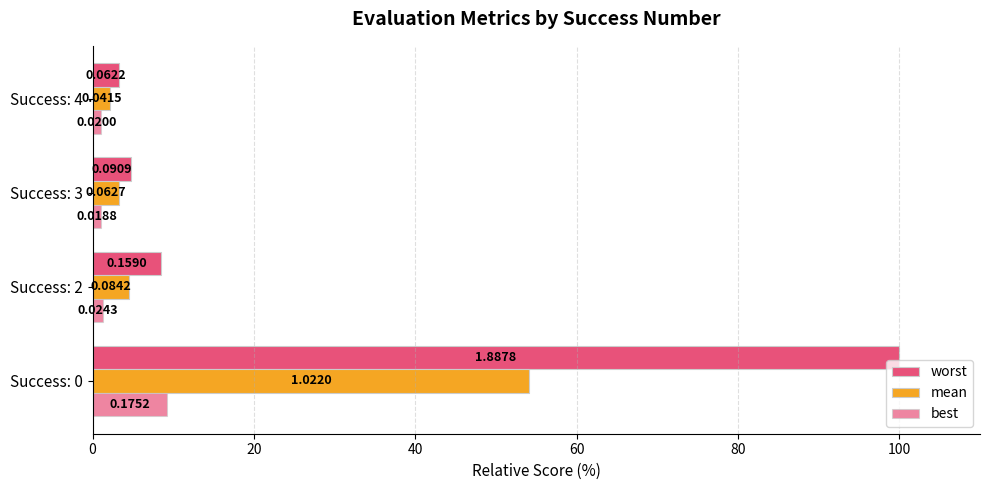

How many groups of bars are there?

4